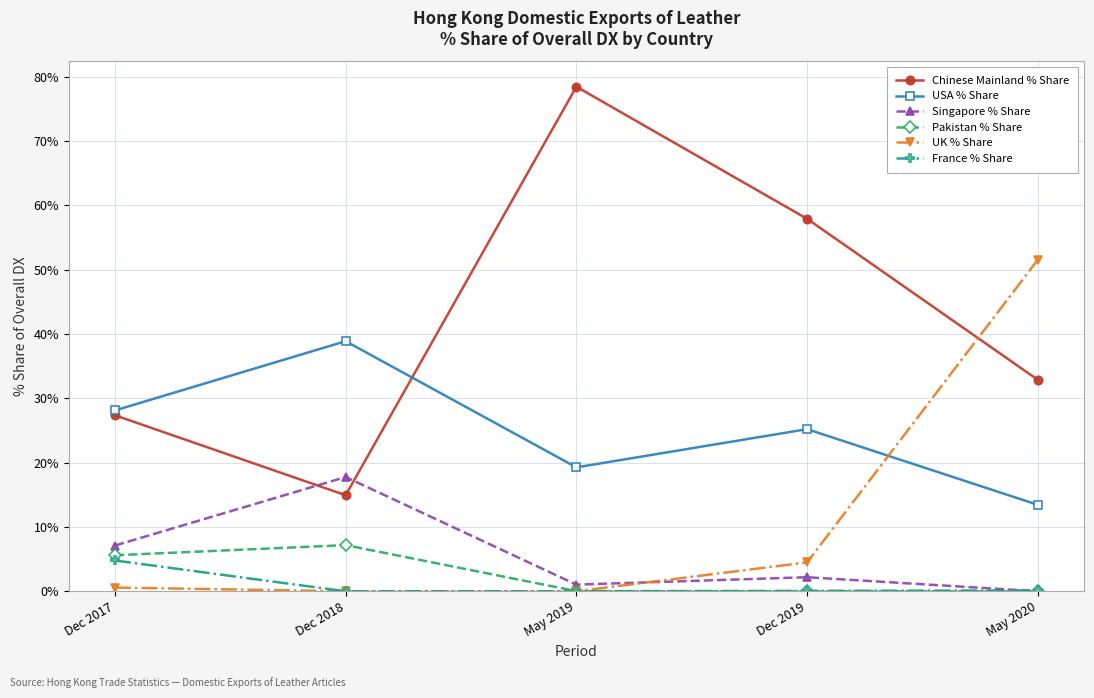

Does the chart have visible grid lines?

Yes